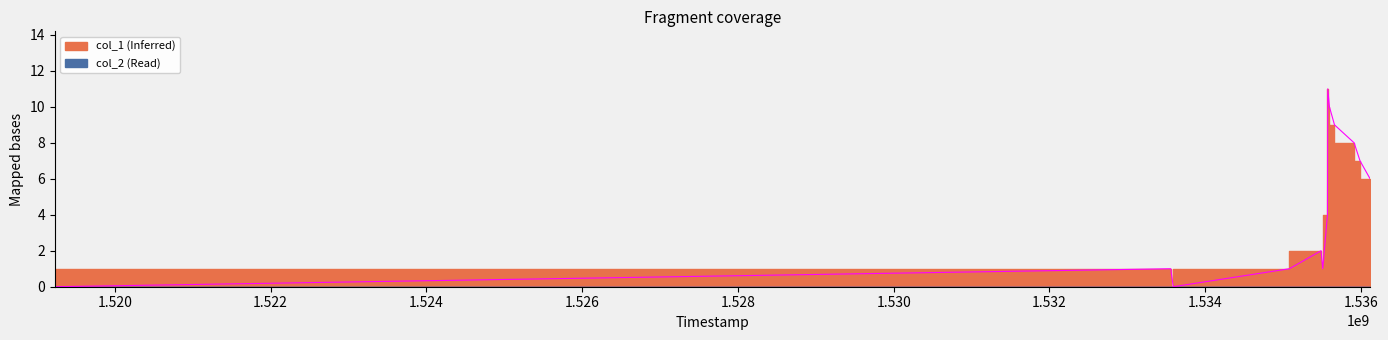

True or false: the data shows 1 at 1535486471.

False